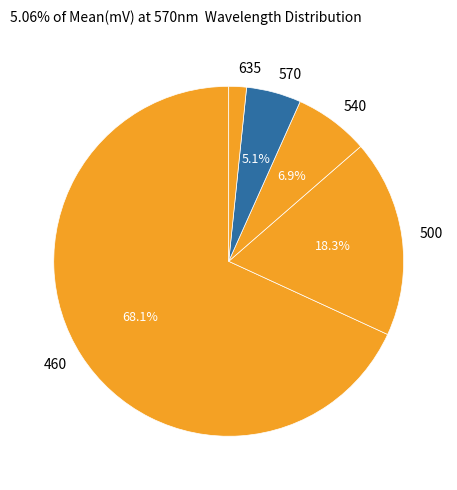

What is the majority slice?

460